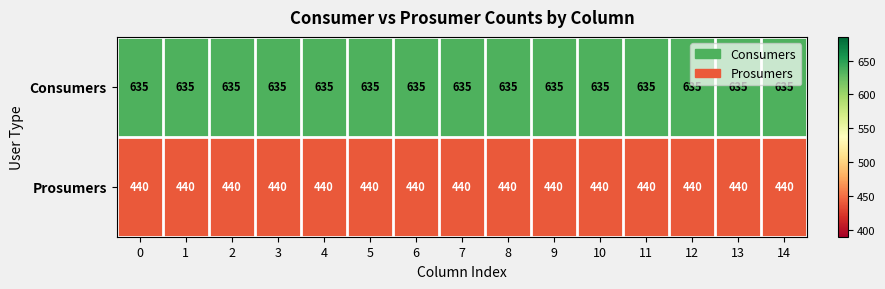

What is the sum of all Consumers values?

9525